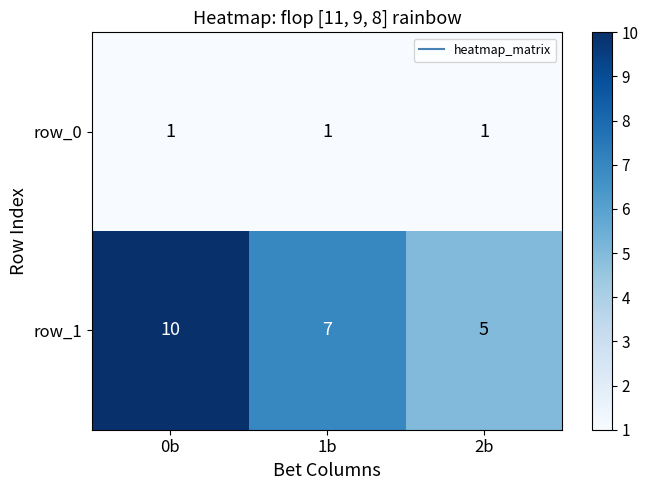

Rank the categories by row_1 value from highest to lowest.

0b, 1b, 2b